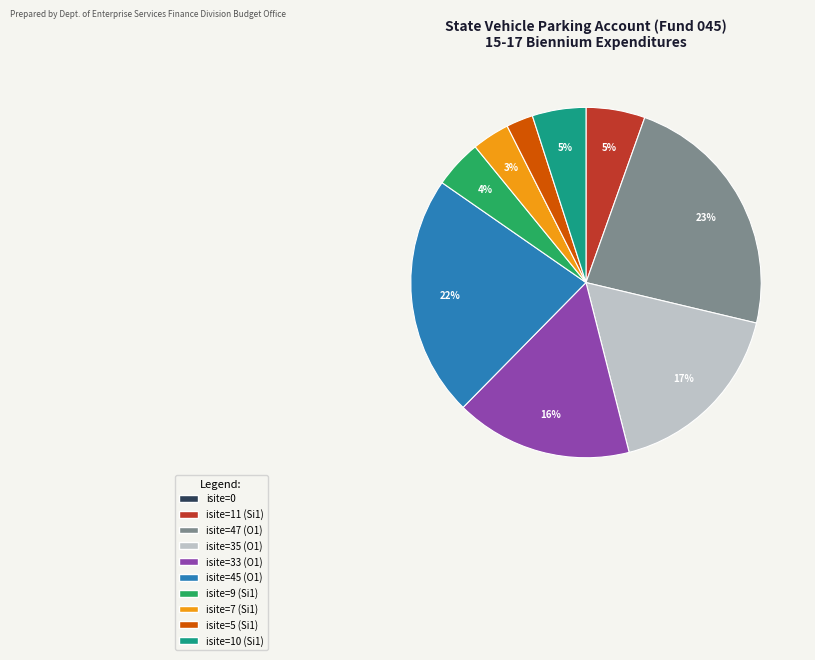

Is there any slice that represents more than half of the pie?

No